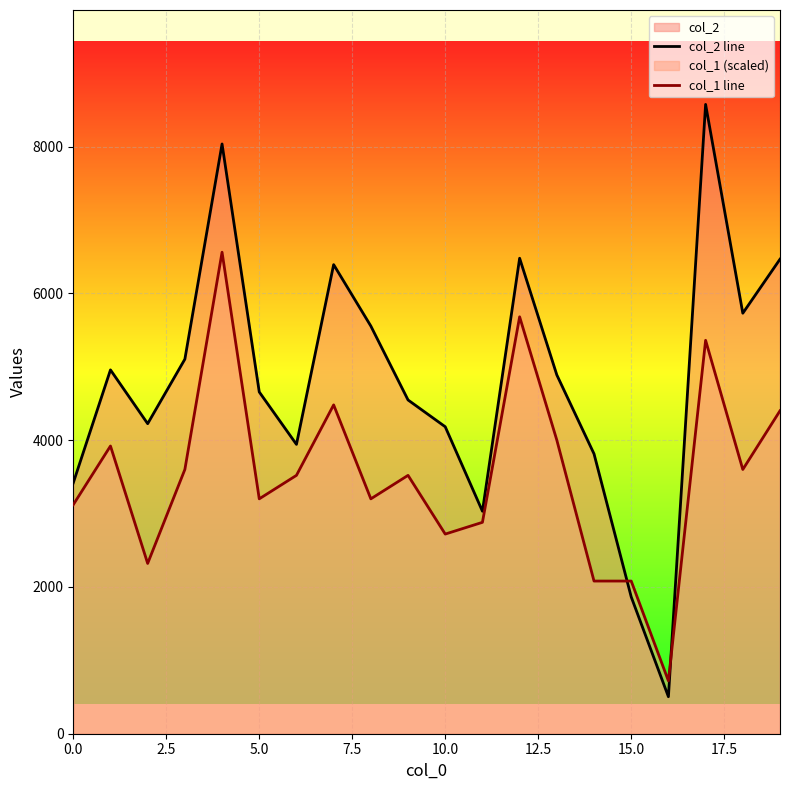

How many intersections are there between col_1_line and col_2_line?

2